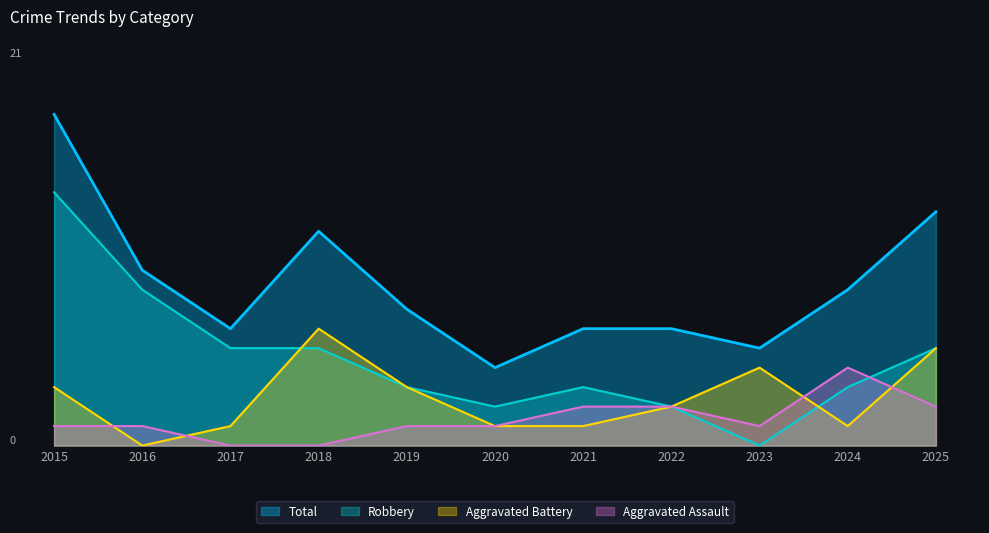

Which has a higher value, 2024 or 2015?

2024